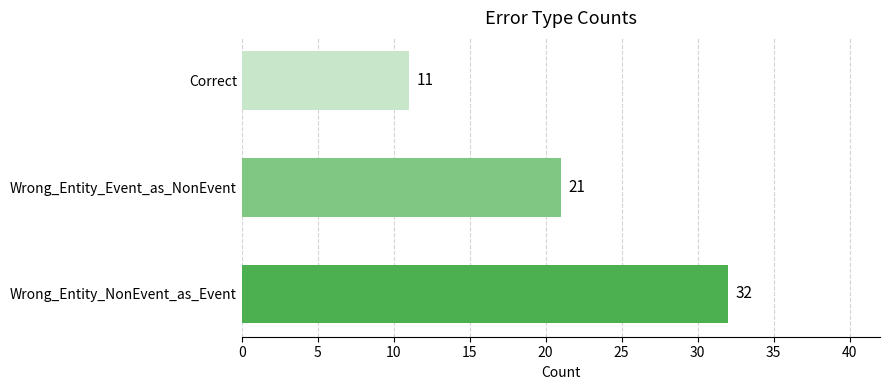

What is the sum of all values?

64